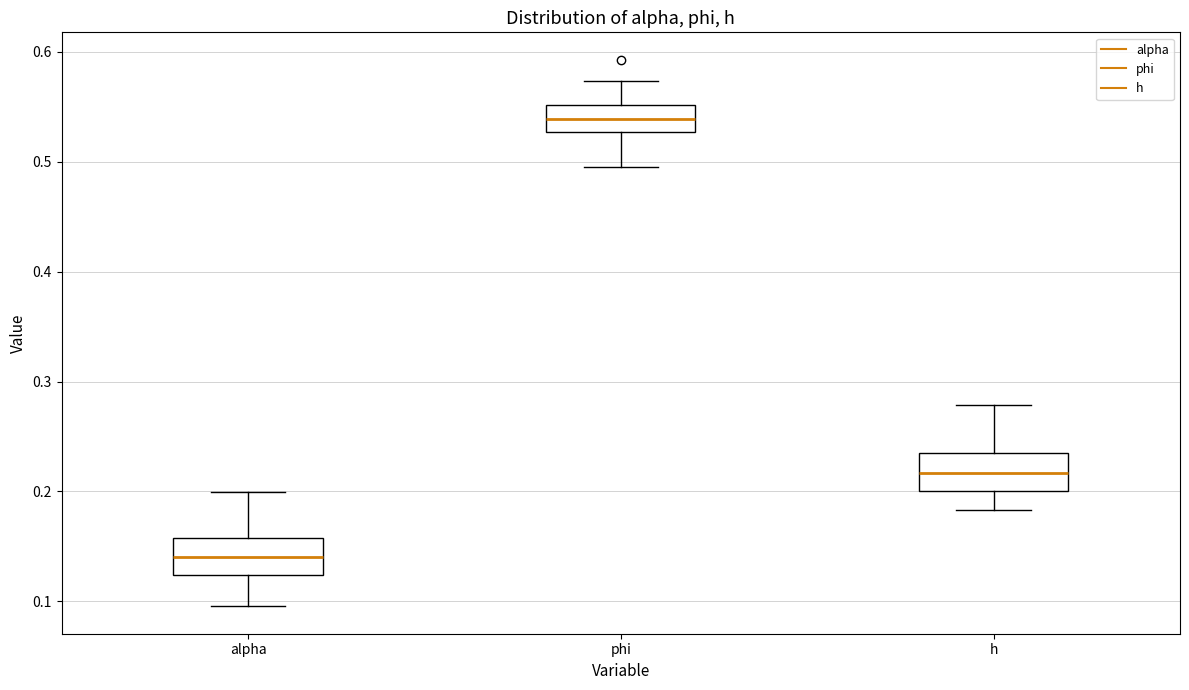

Reading left to right, read every box against the y-axis: the position of its median line, the range the box covers, and the ends of its whiskers. The values are not printed on the chart, so give them approximately, as read against the axis.

alpha: median 0.14, box 0.12 to 0.16, whiskers 0.10 to 0.20
phi: median 0.54, box 0.53 to 0.55, whiskers 0.49 to 0.57
h: median 0.22, box 0.20 to 0.24, whiskers 0.18 to 0.28